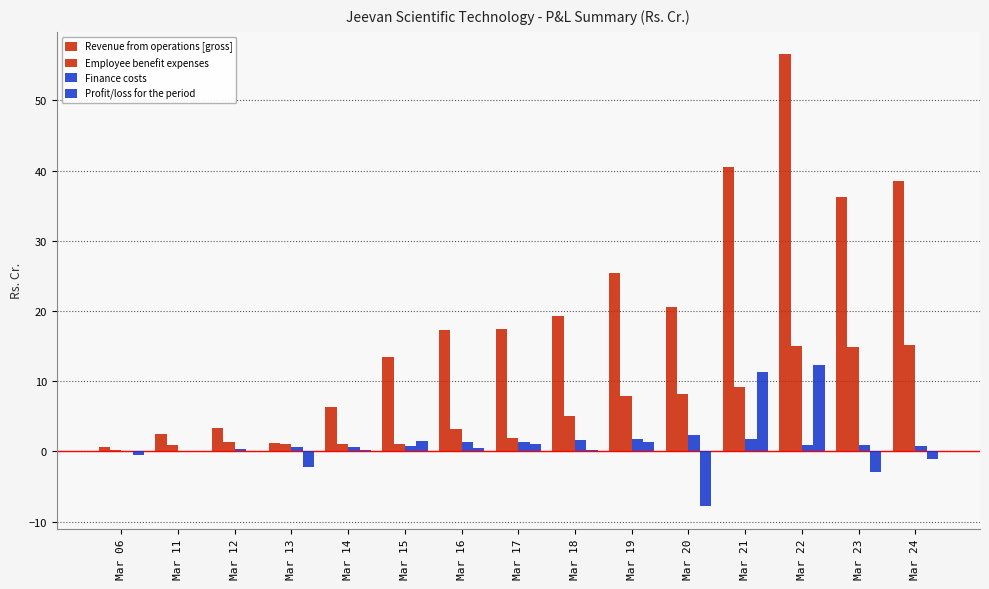

Are the bars horizontal?

No